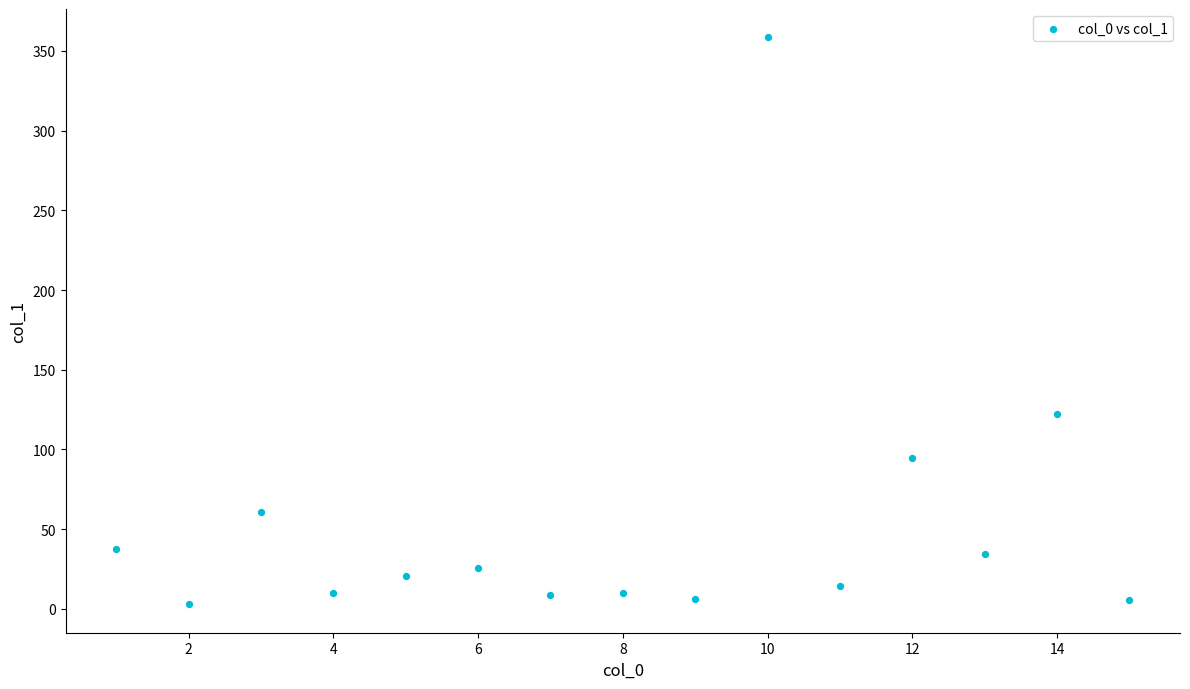

What is the range of X values (max minus min)?

14.0